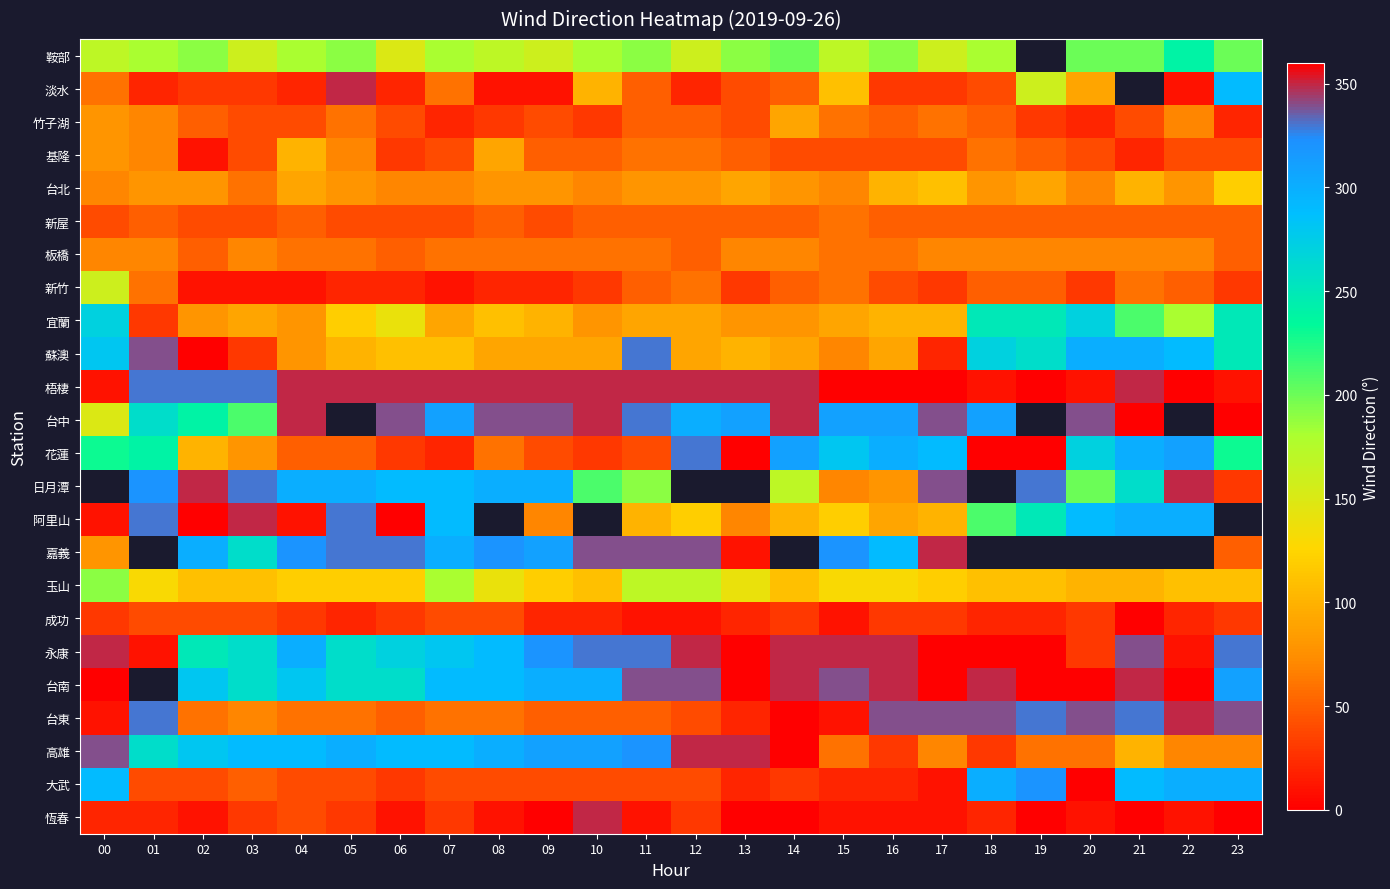

Is the value of 台南 at 00 greater than the value of 鞍部 at 03?

Yes